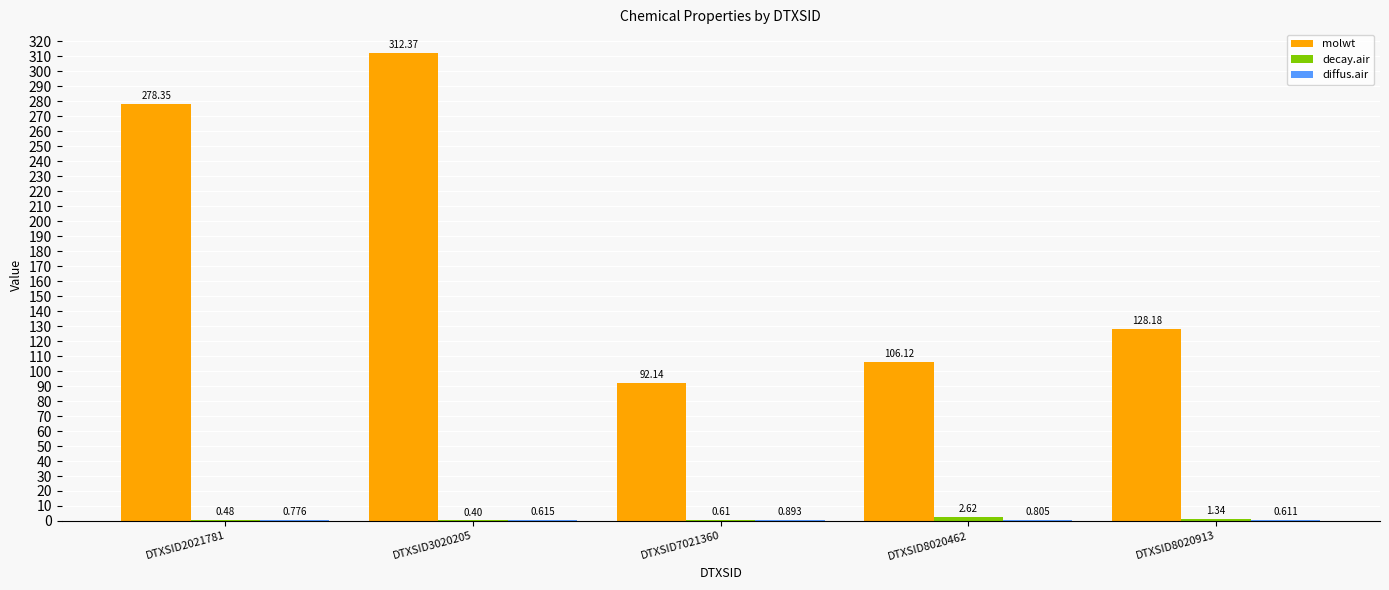

Which series changed the most between DTXSID2021781 and DTXSID8020462?

molwt